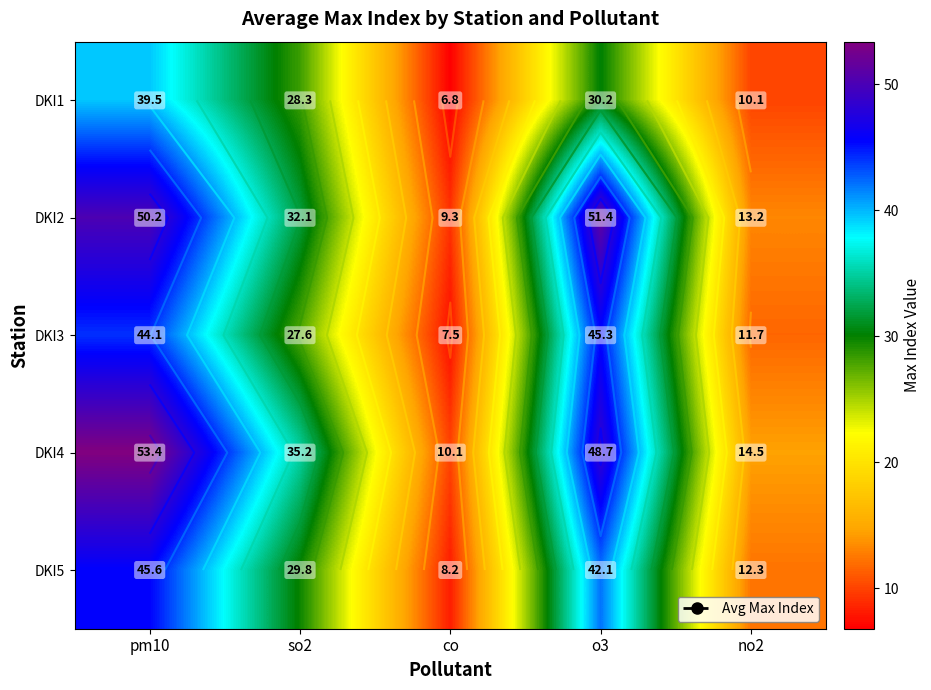

Which series has the widest spread of values?

DKI4